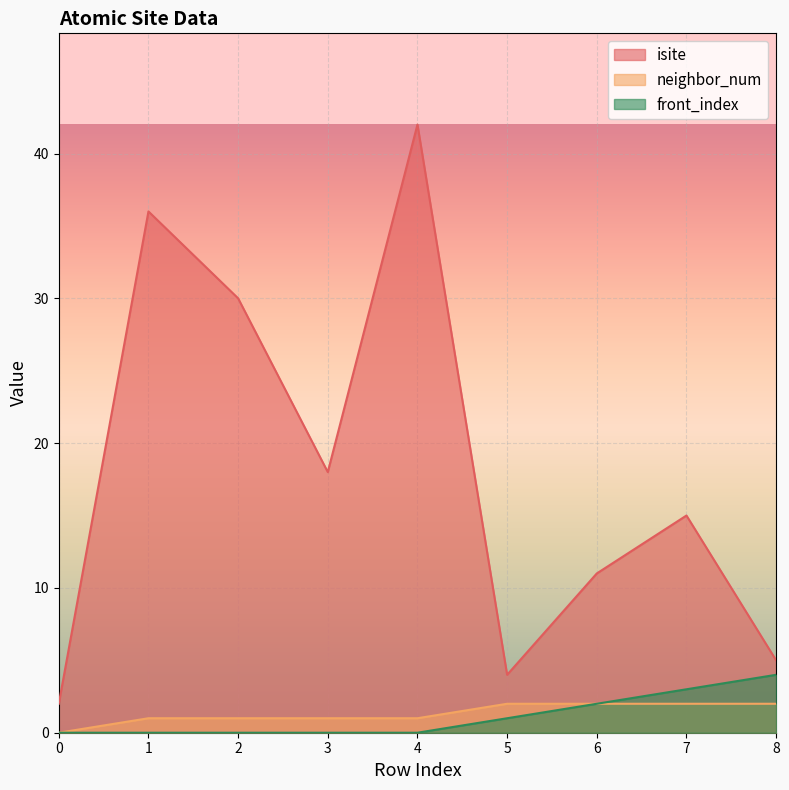

How many neighbor_num values are between 1 and 2?

8